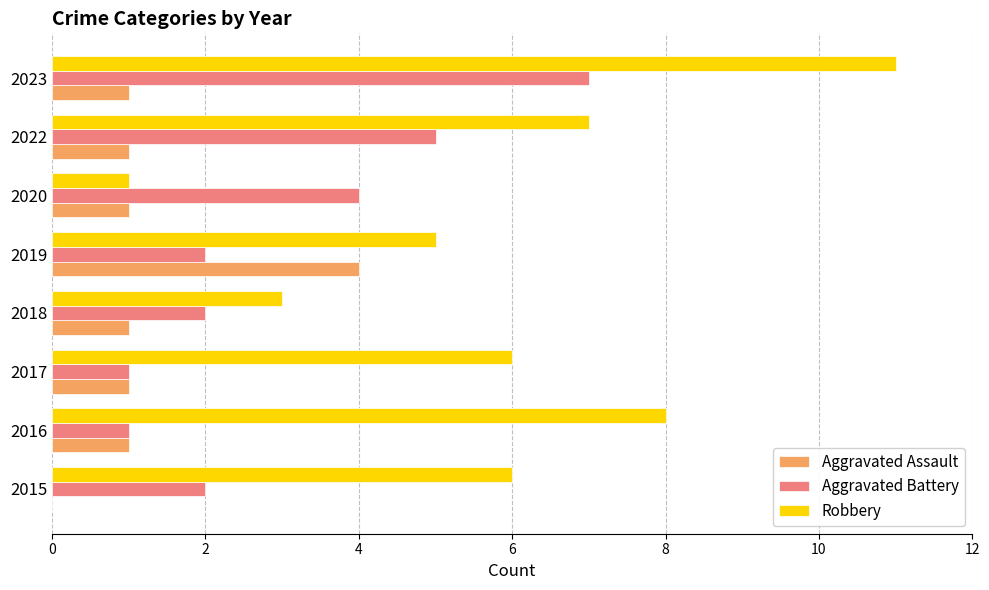

Is the value of Aggravated Assault at 2020 greater than the value of Robbery at 2016?

No